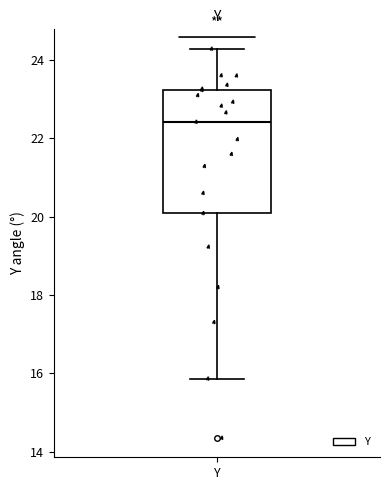

Where does the lower whisker of the box for Y end on the y-axis? The values are not printed on the chart, so give them approximately, as read against the axis.

15.8